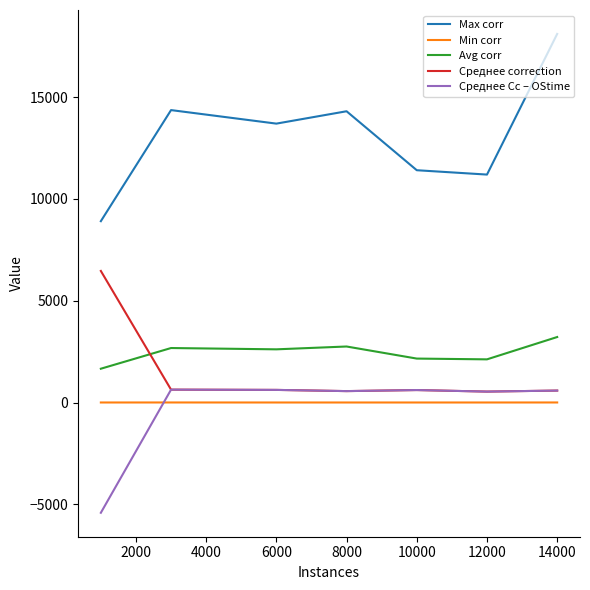

True or false: Среднее Cc – OStime and Avg corr intersect in this chart.

False